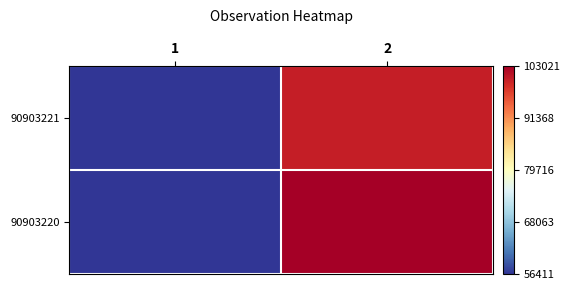

List the series in order of their peak value, lowest first.

90903221, 90903220